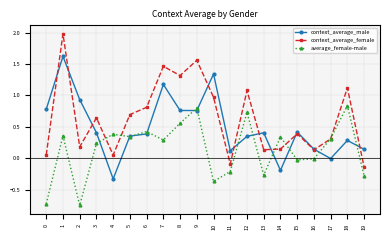

Which category has the lowest value in the context_average_male series?

4